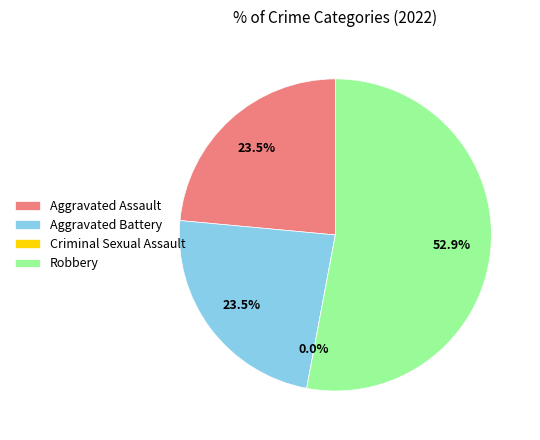

Count the number of slices in the pie.

4